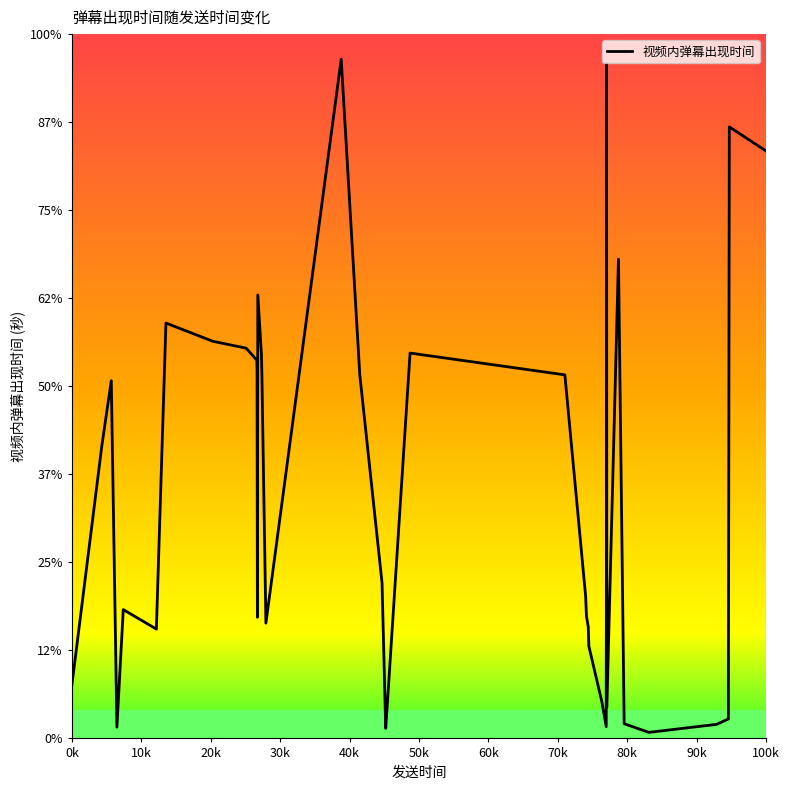

Does the chart have visible grid lines?

No